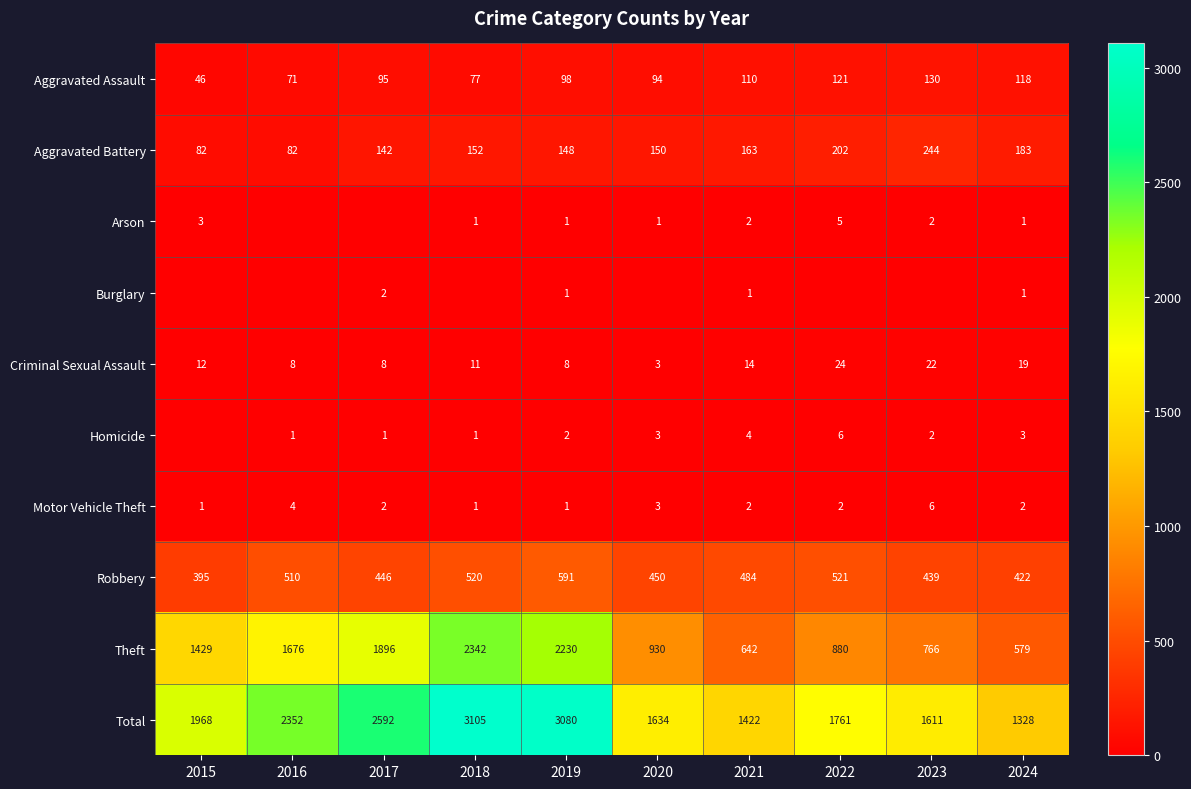

What is the difference between the second highest and second lowest values in the Aggravated Battery series?

120